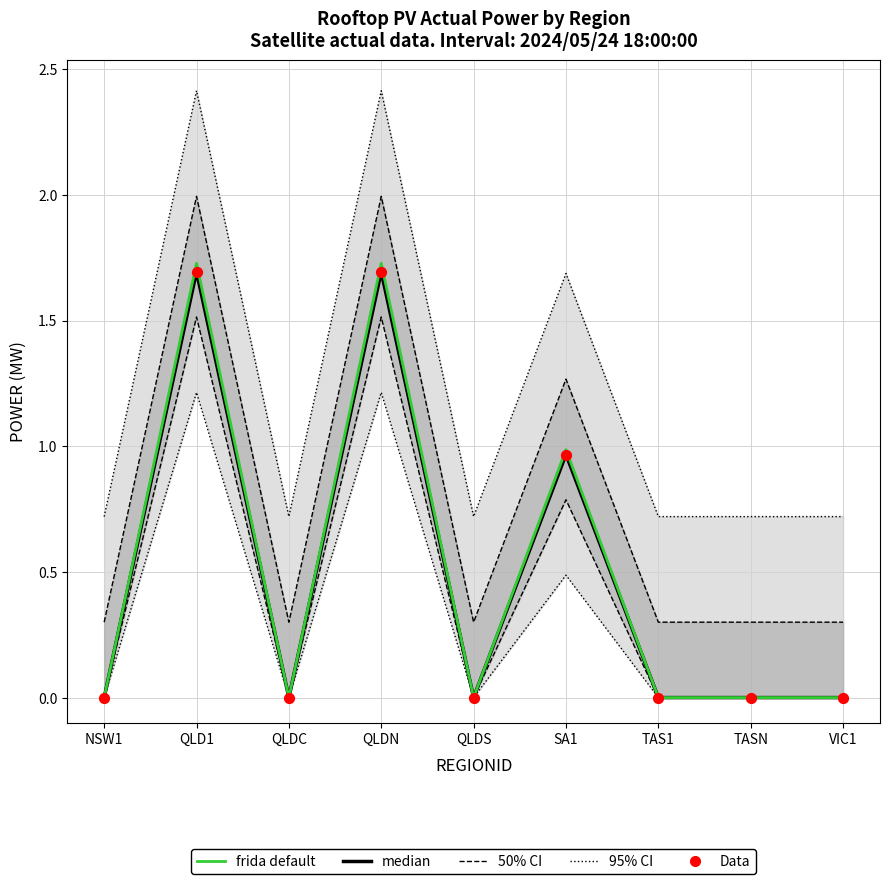

At which category is the sum across all series the highest?

QLD1